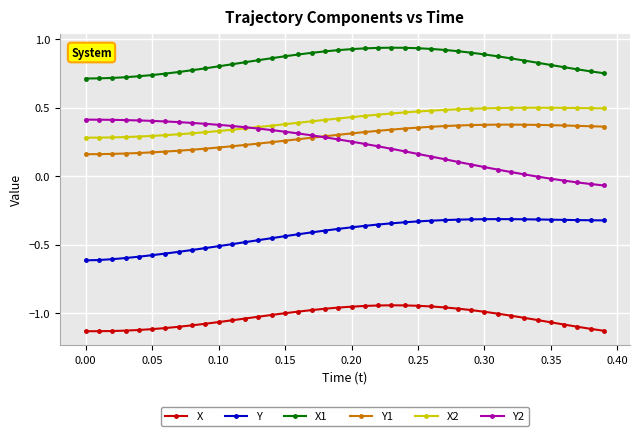

At how many categories does at least one series exceed 0?

40